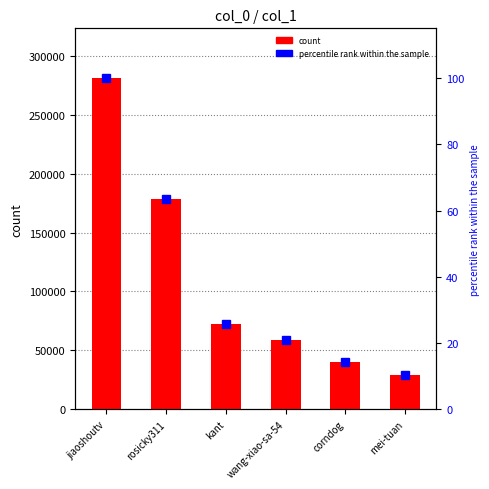

How many series are shown in this chart?

2